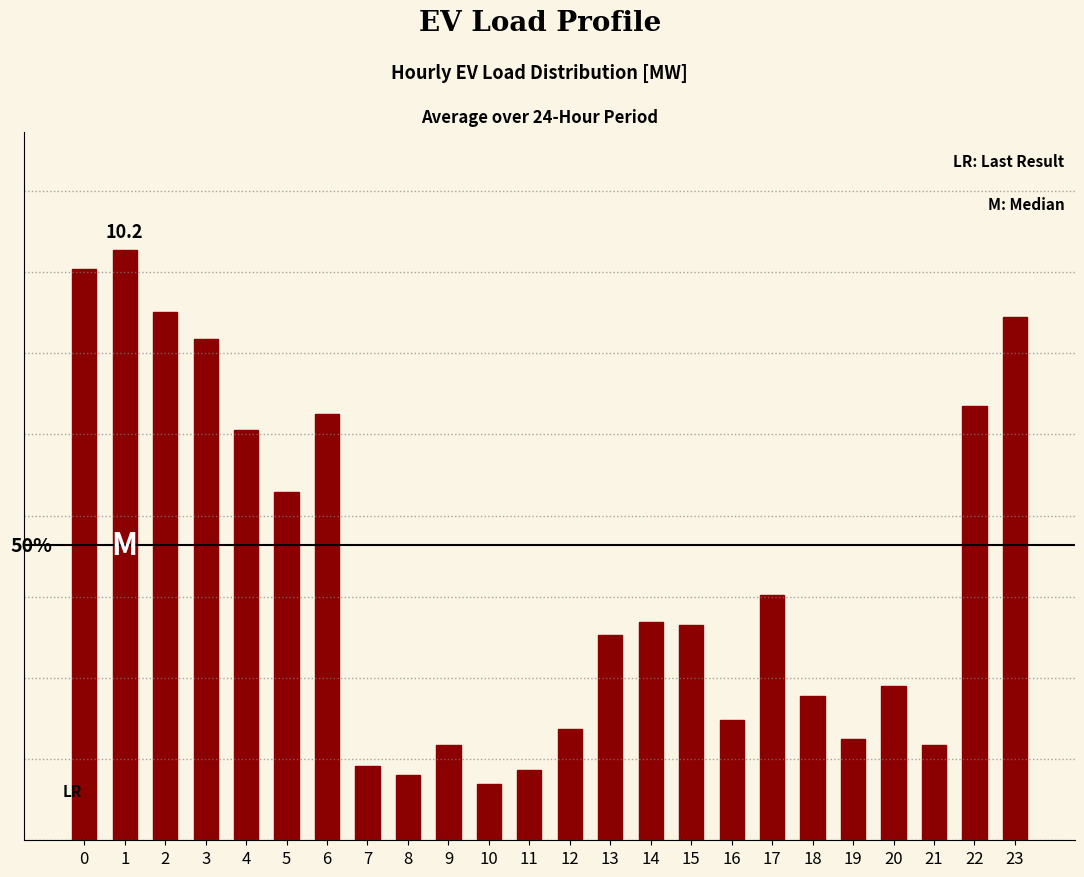

List the labels in order of value, largest first.

1, 0, 2, 23, 3, 22, 6, 4, 5, 17, 14, 15, 13, 20, 18, 16, 12, 19, 21, 9, 7, 11, 8, 10